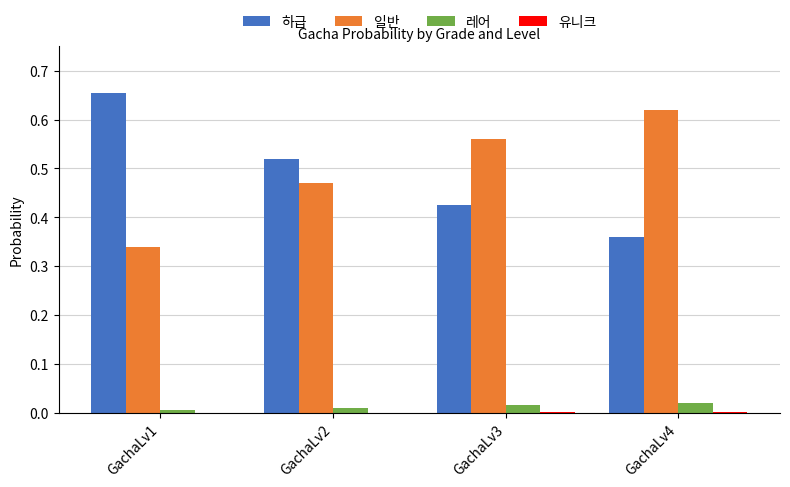

At which category does the chart reach its peak across all series?

GachaLv1